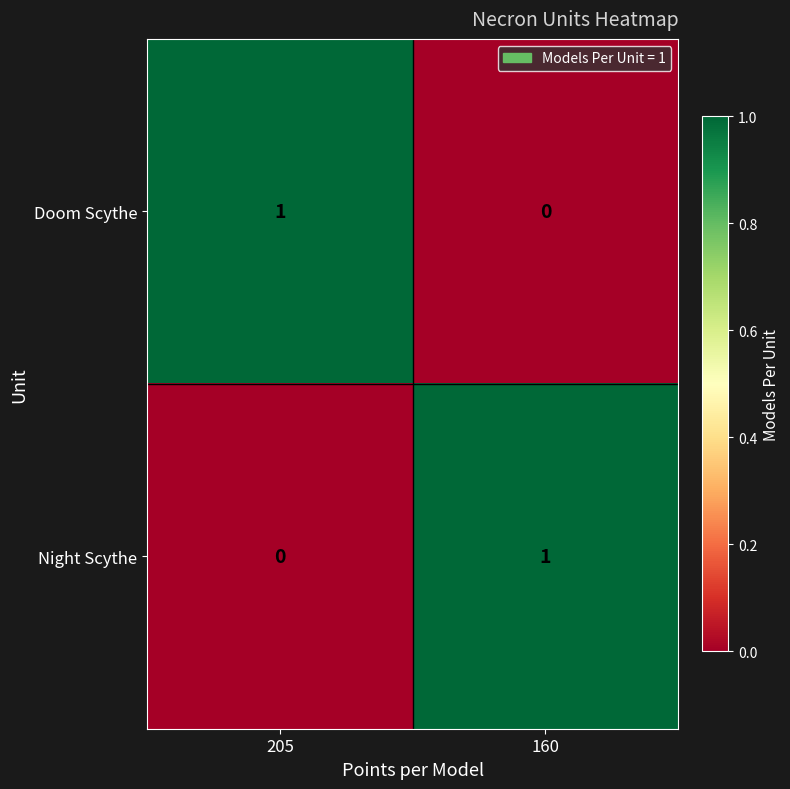

Where is Doom Scythe nearest to the value 0?

160